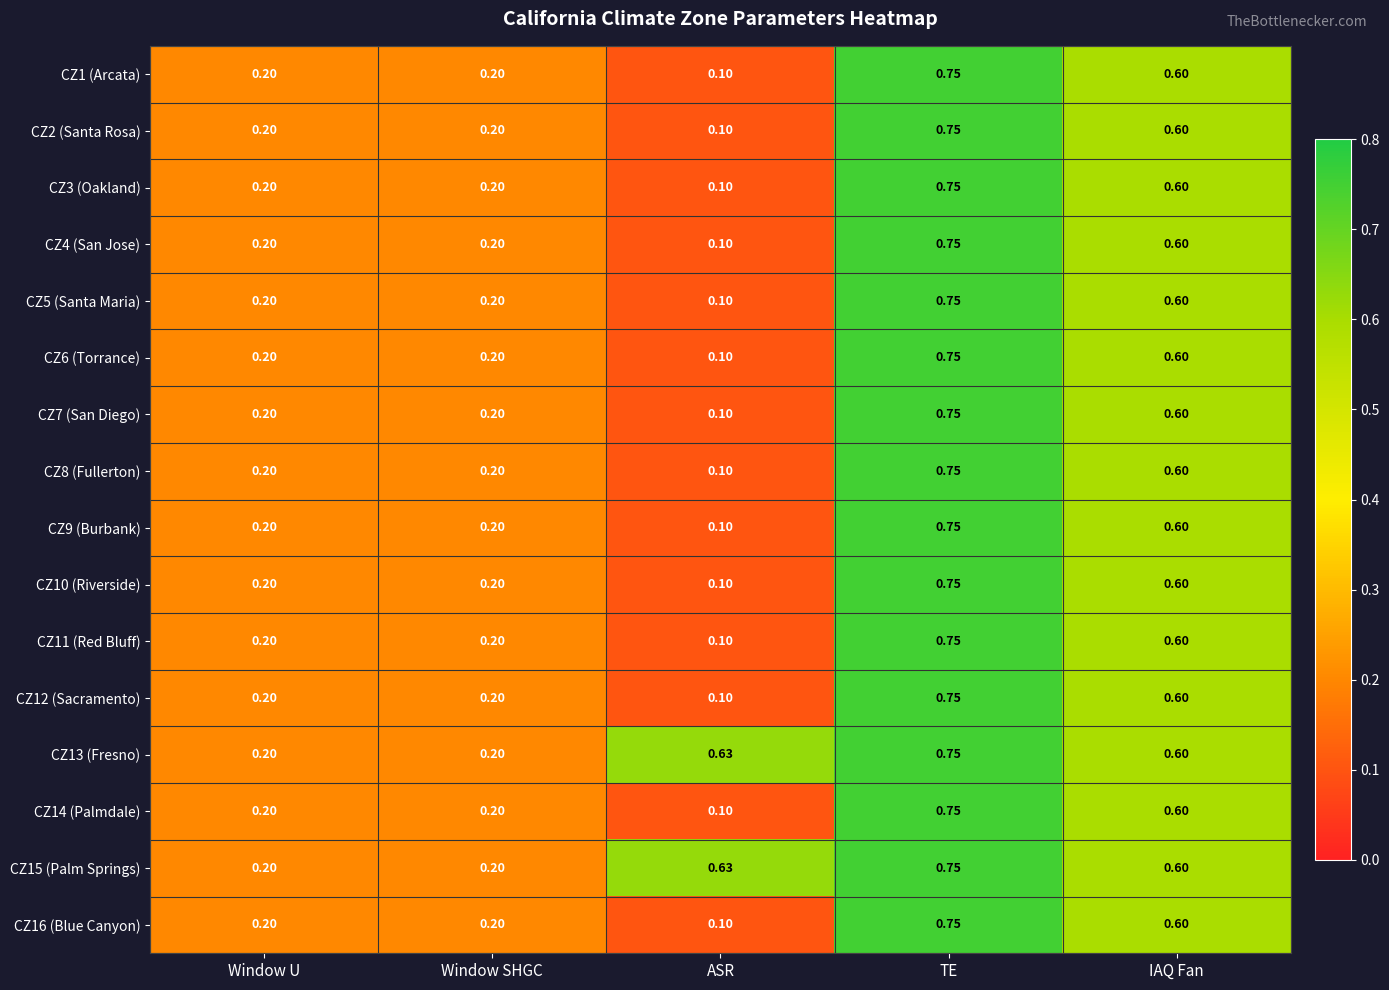

Which category has the lowest value across all series?

ASR